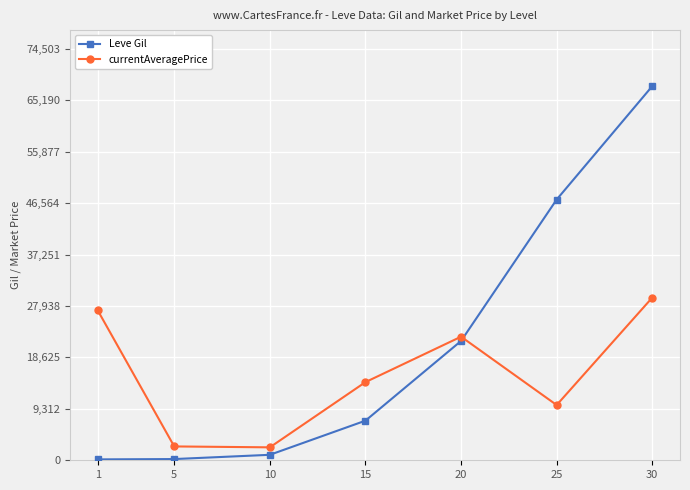

What are all the series names shown in the legend?

Leve Gil, currentAveragePrice